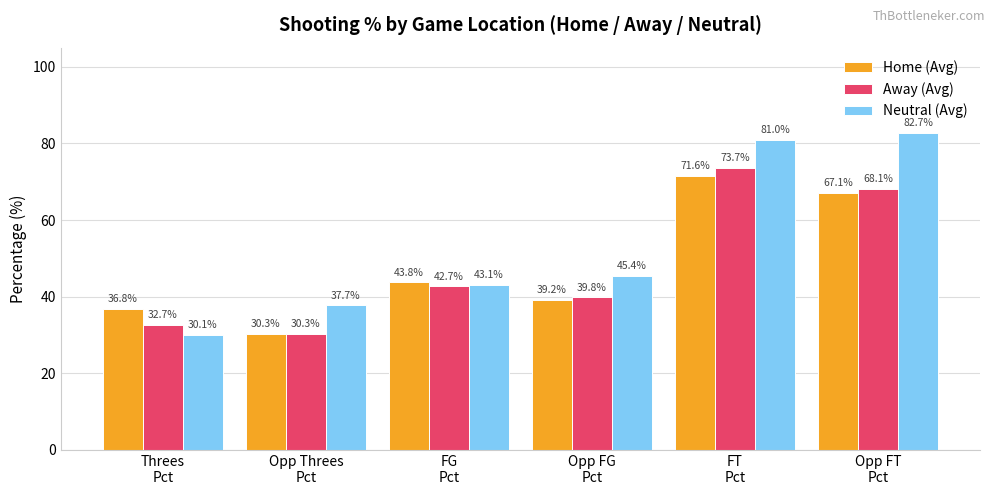

Rank the series at Threes
Pct from highest to lowest value.

Home (Avg), Away (Avg), Neutral (Avg)